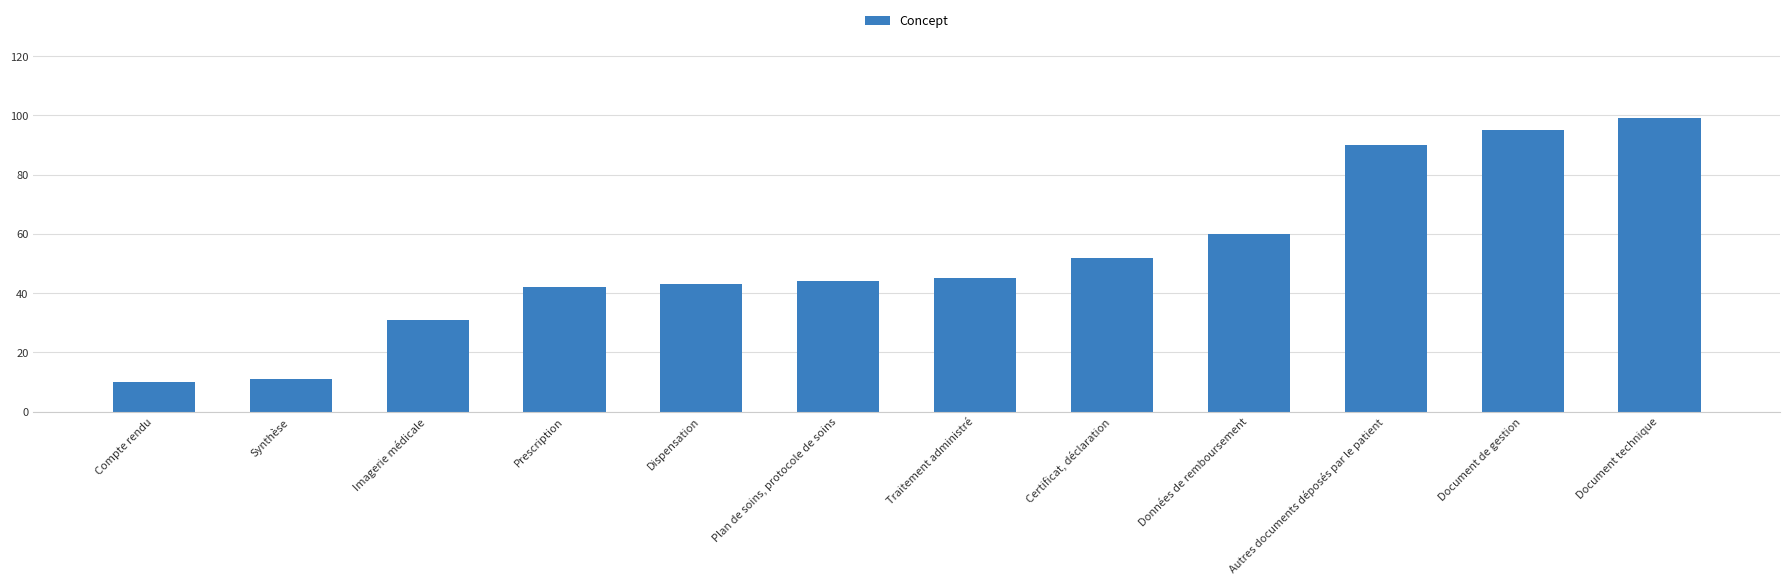

Approximately how many times larger is the value at Traitement administré compared to Autres documents déposés par le patient?

0.5